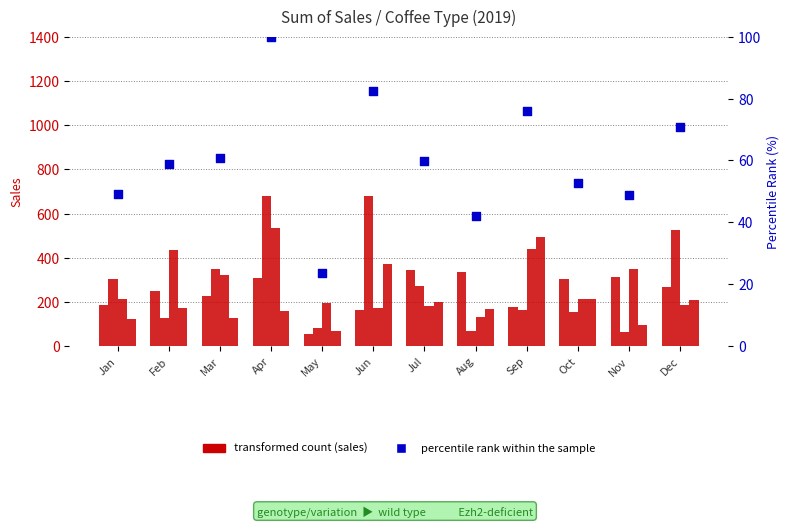

At how many categories does at least one series exceed 276?

11